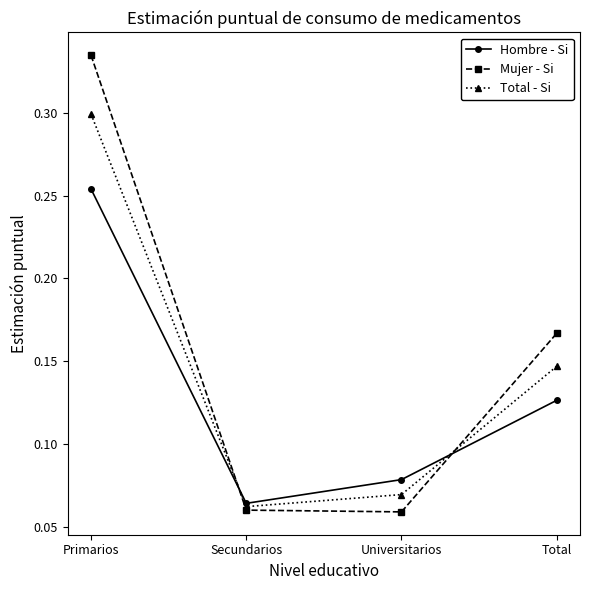

Does the chart have visible grid lines?

No